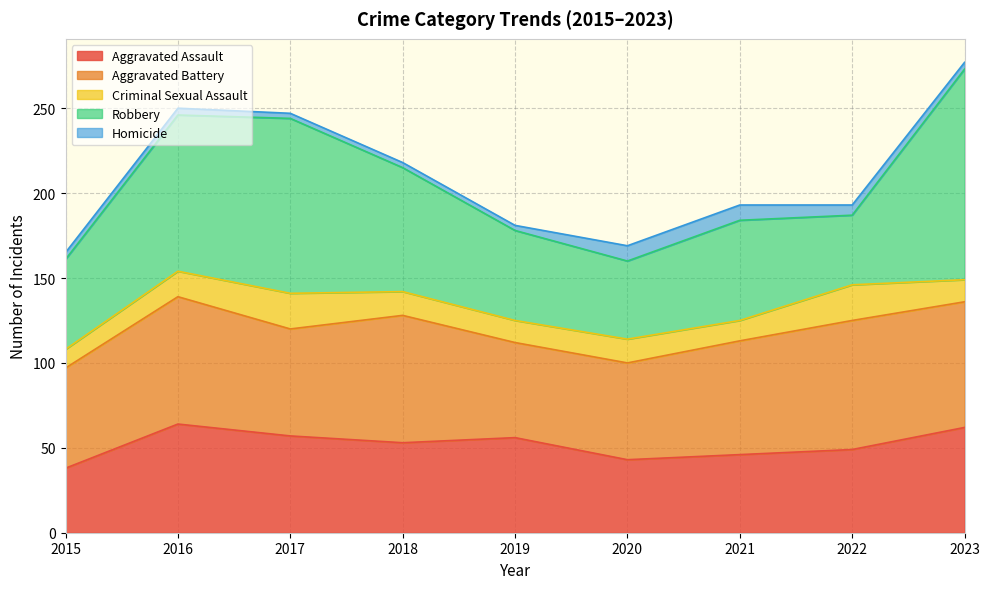

What is the greatest value displayed?

124